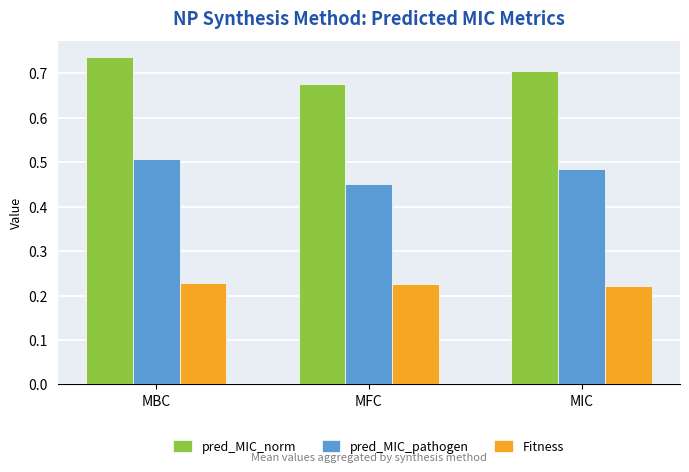

Is the value of pred_MIC_pathogen at MIC greater than the value of Fitness at MIC?

Yes